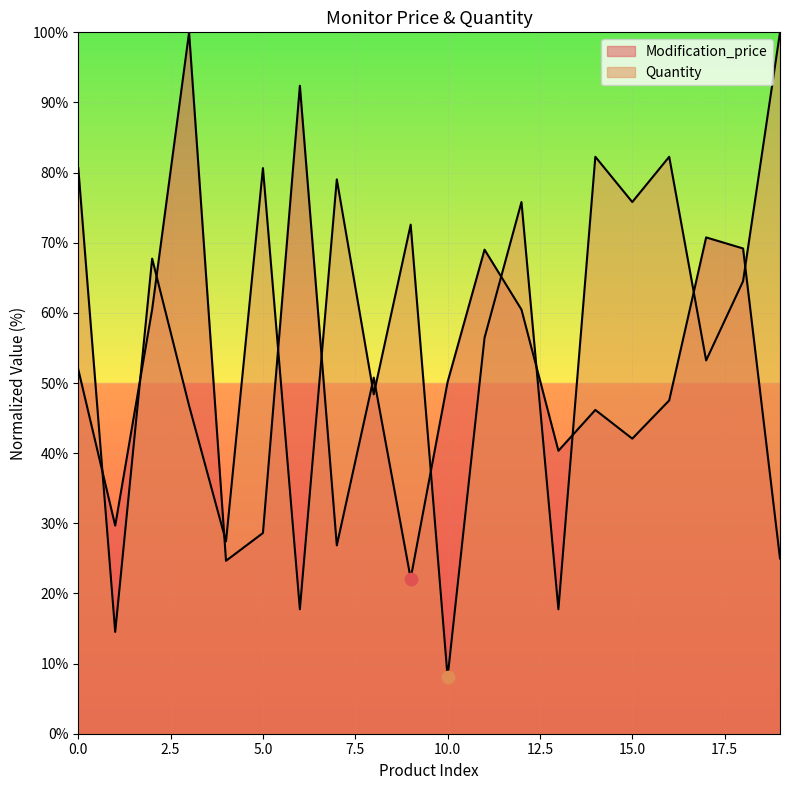

At which category is the sum across all series the highest?

3